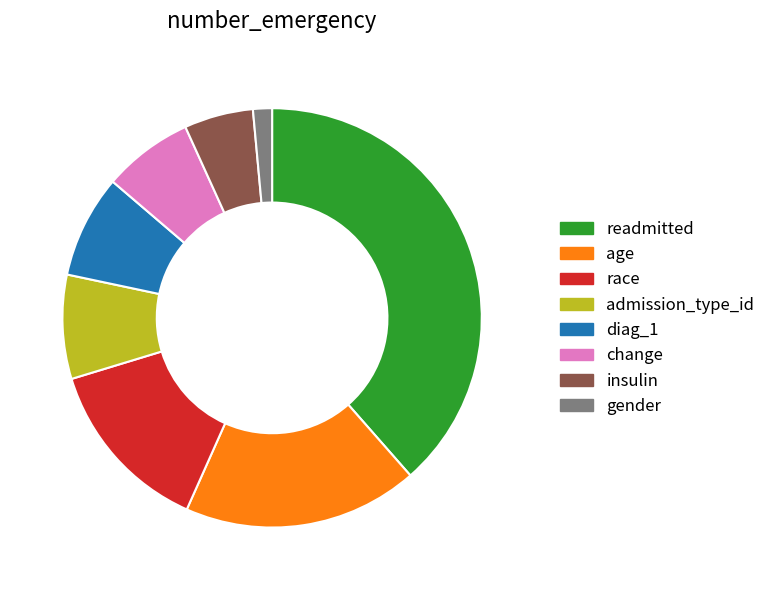

Does diag_1 represent more than half of the total?

No